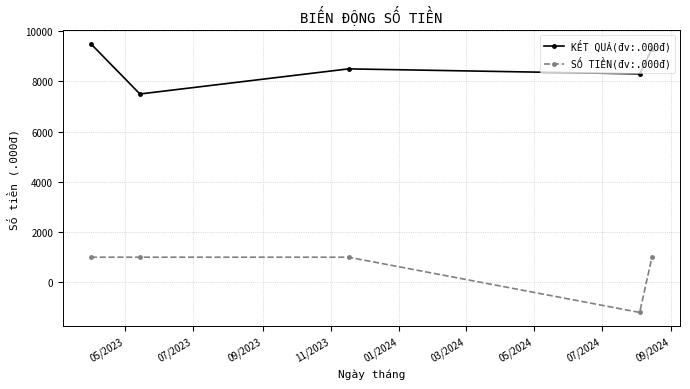

What is the difference between the second highest and minimum values in the SỐ TIỀN(đv:.000đ) series?

2200